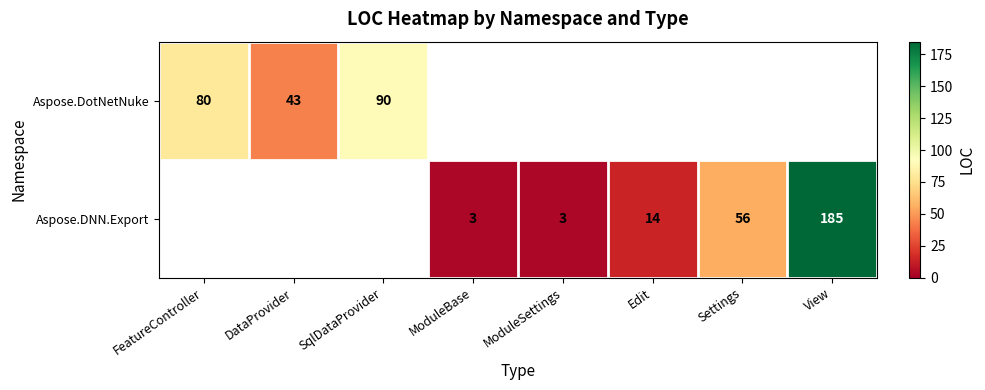

Is it true that Aspose.DNN.Export equals 5 at ModuleBase?

False